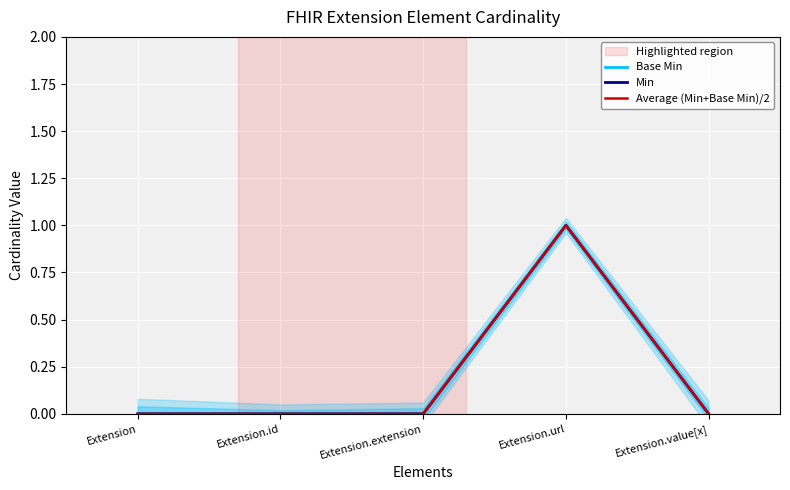

List the series in order of their peak value, highest first.

Base Min, Min, Average (Min+Base Min)/2